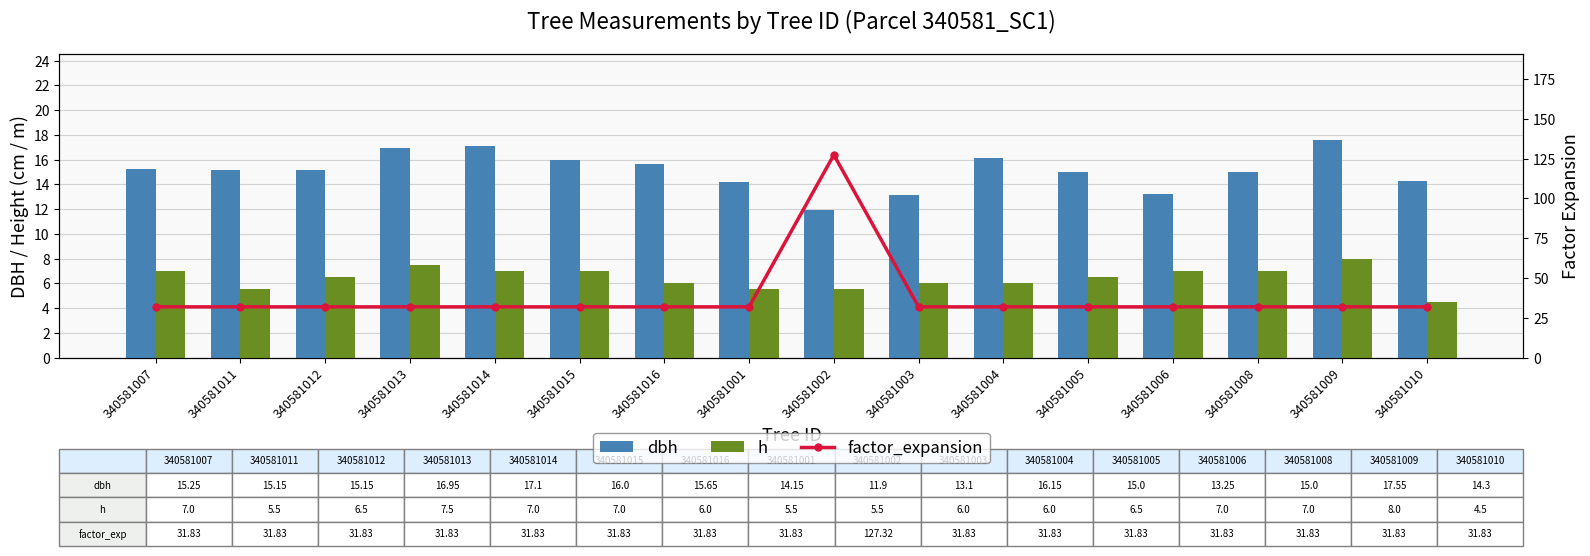

What is the label of the 10th bar from the right?

340581016